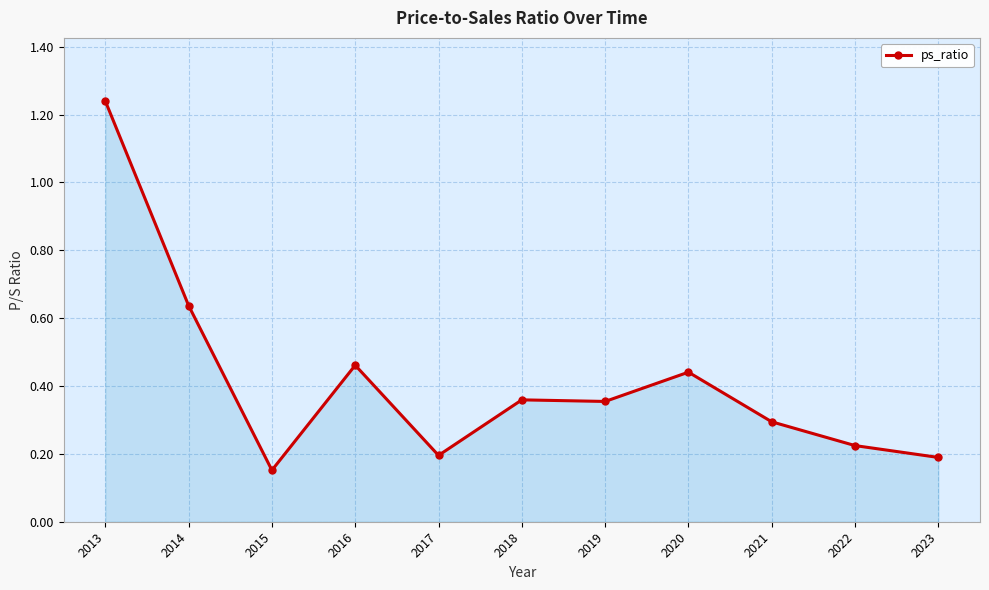

What is the change in value from 2016 to 2017?

-0.3